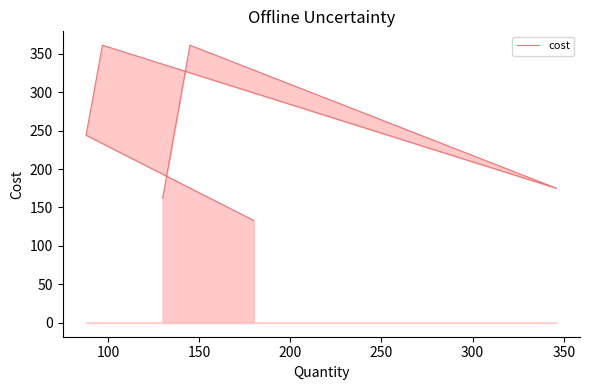

What is the value of the 3rd point from the left?

175